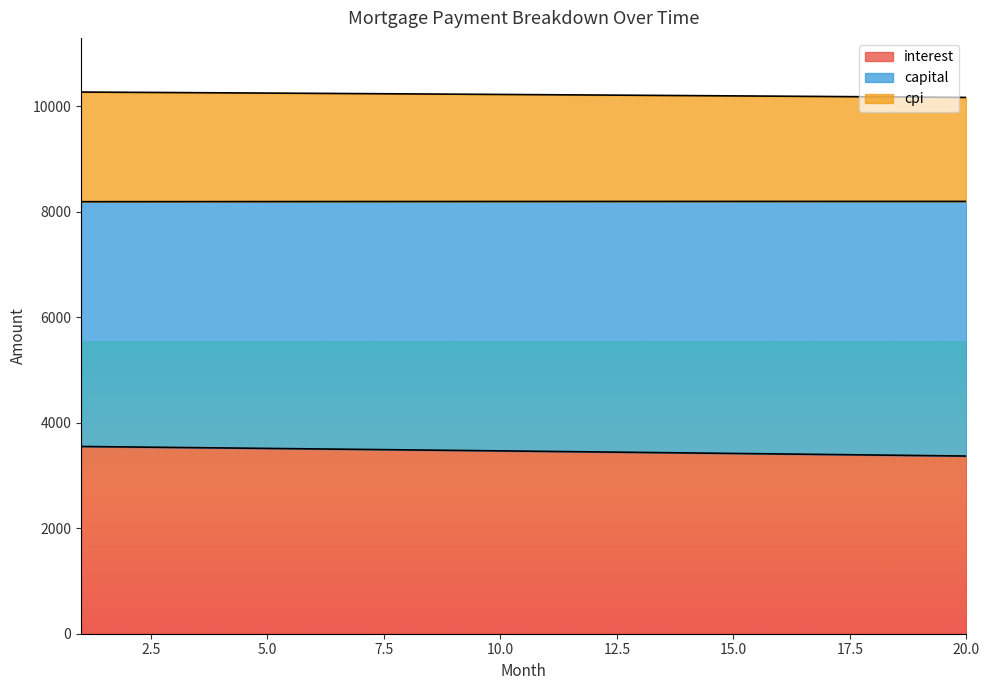

Read the interest value at 14.

3426.9